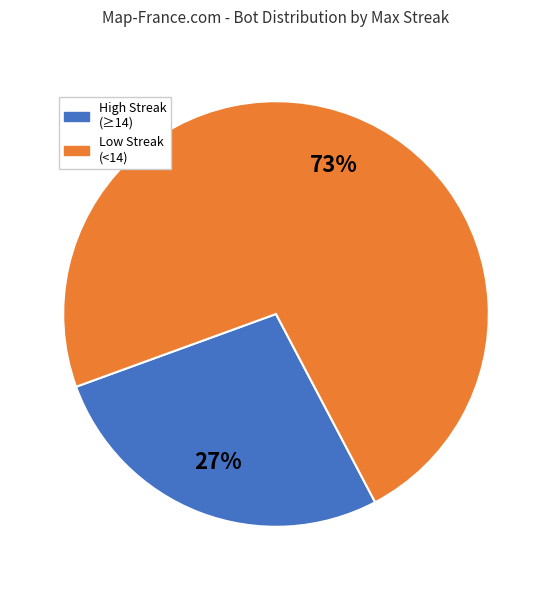

To the nearest percent, what is the average slice percentage?

50%